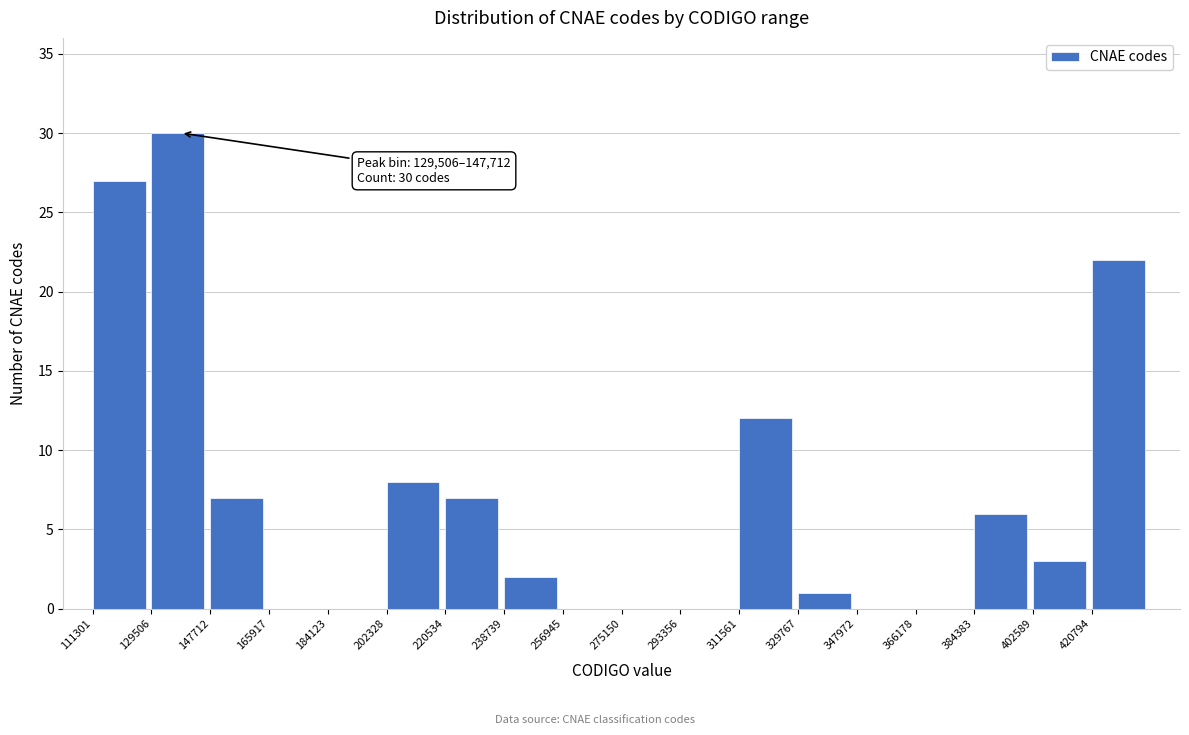

Over which range of the x-axis is the bar tallest?

130000 to 148000